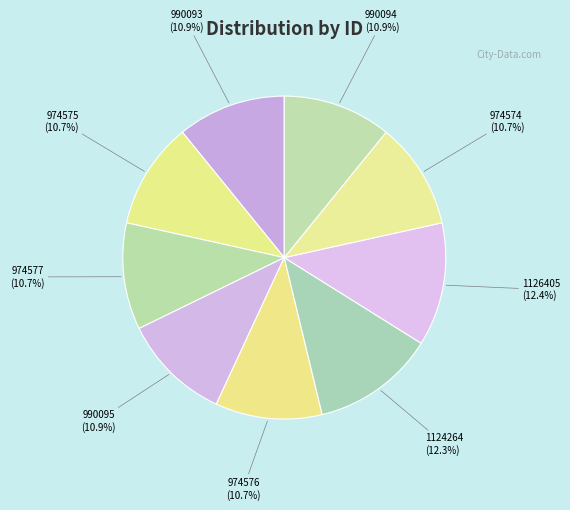

How much of the chart is everything except 1126405?

87.6%